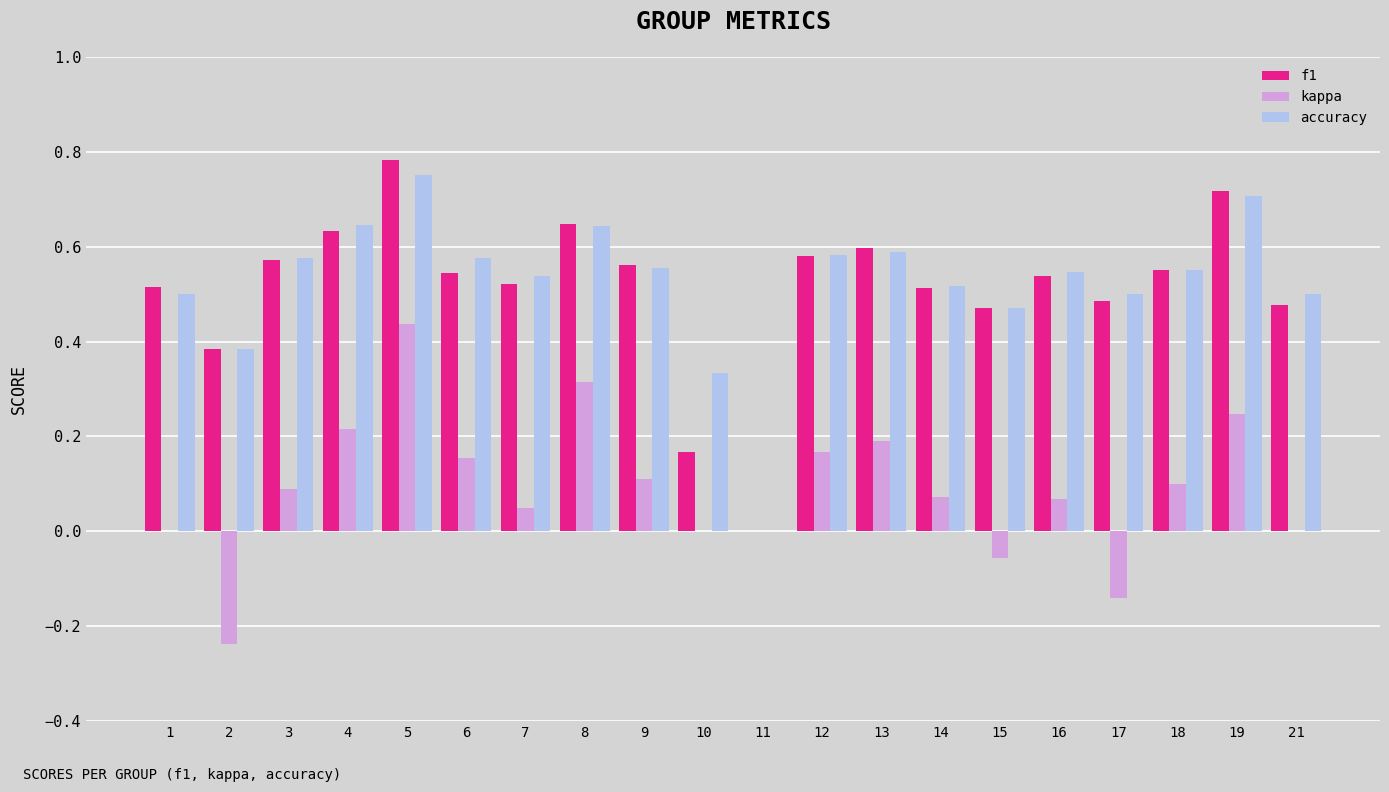

At which label does kappa reach its peak?

5